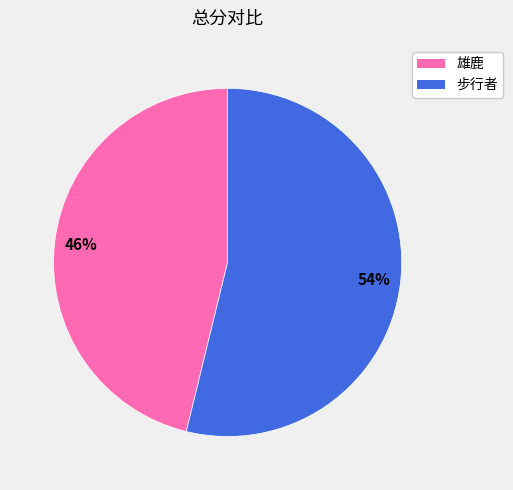

What is the smallest slice in the pie chart?

雄鹿